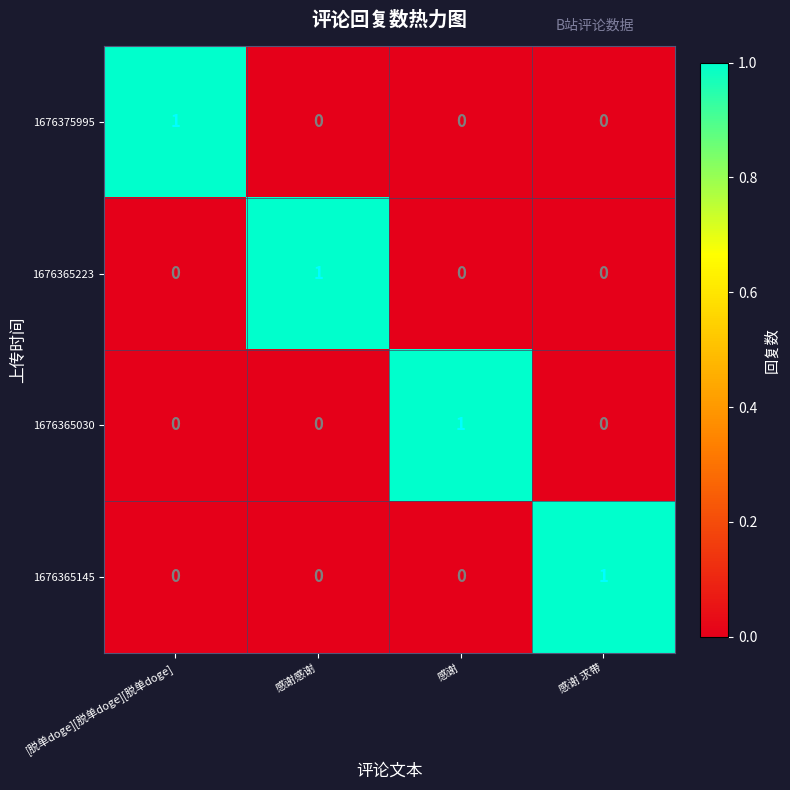

Count the 1676365223 values in the range 0 to 1.

4